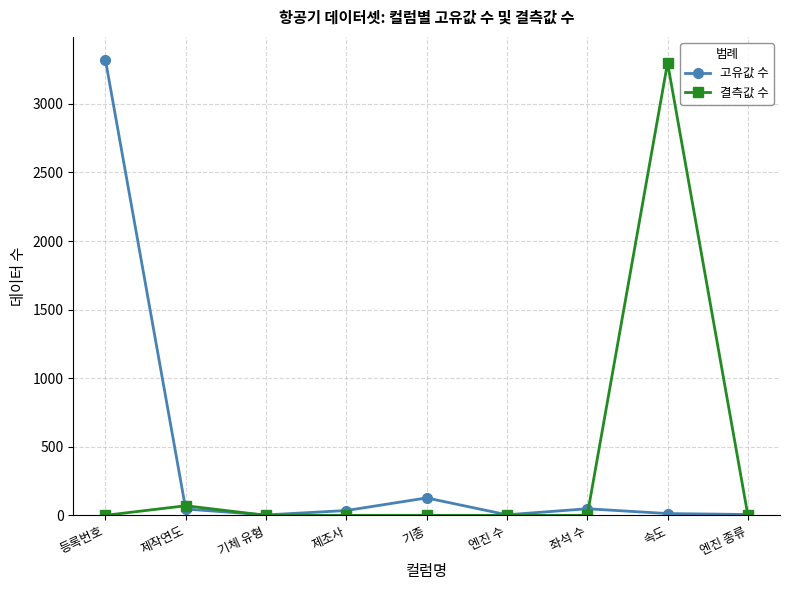

What is the label of the 8th point from the left?

속도